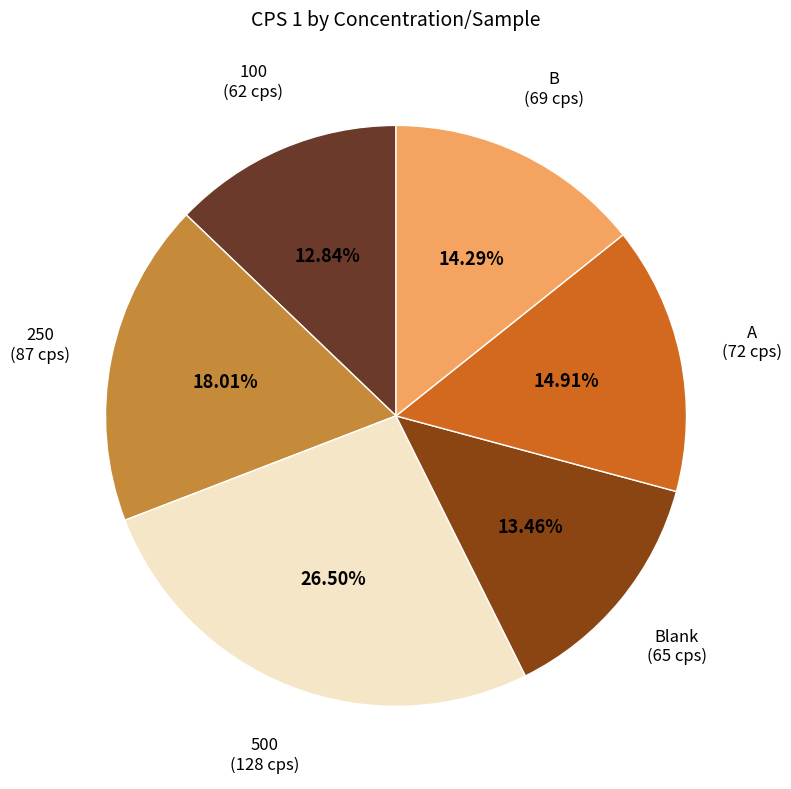

Is there a majority slice in this chart?

No